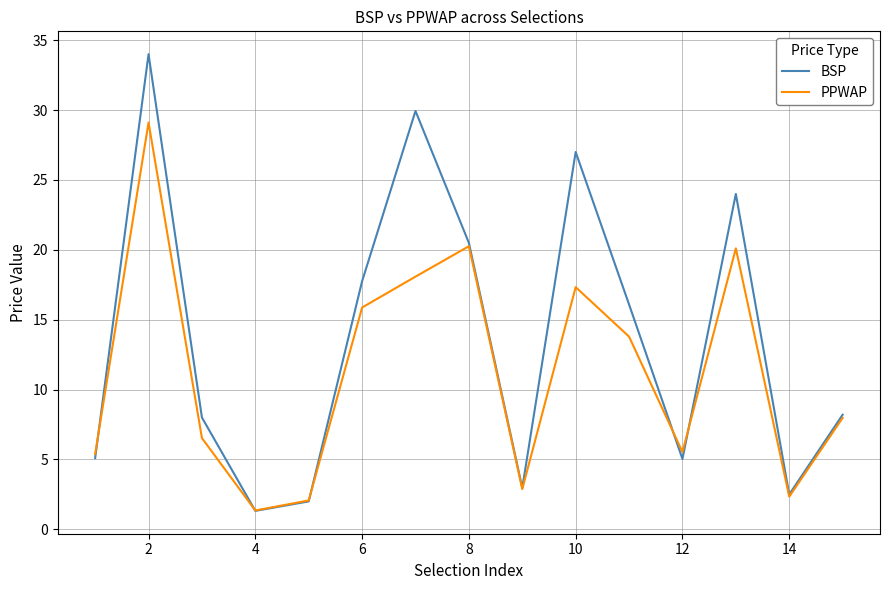

Rank the series by their average value, from lowest to highest.

PPWAP, BSP